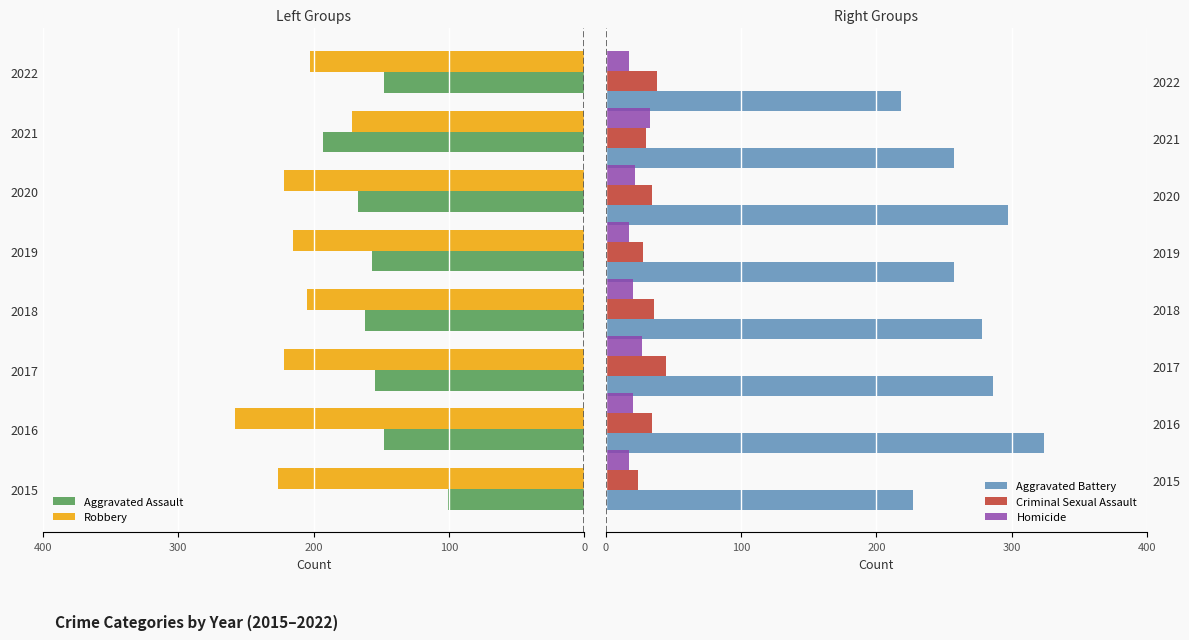

What is the approximate value of Criminal Sexual Assault at 2016, to the nearest 5?

35